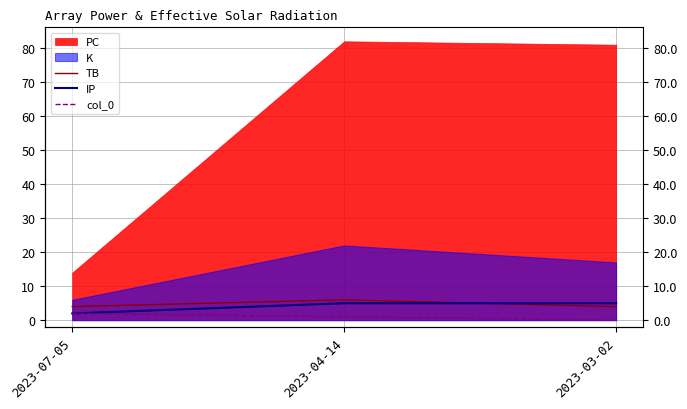

Between 2023-03-02 and 2023-07-05, which is larger?

2023-03-02